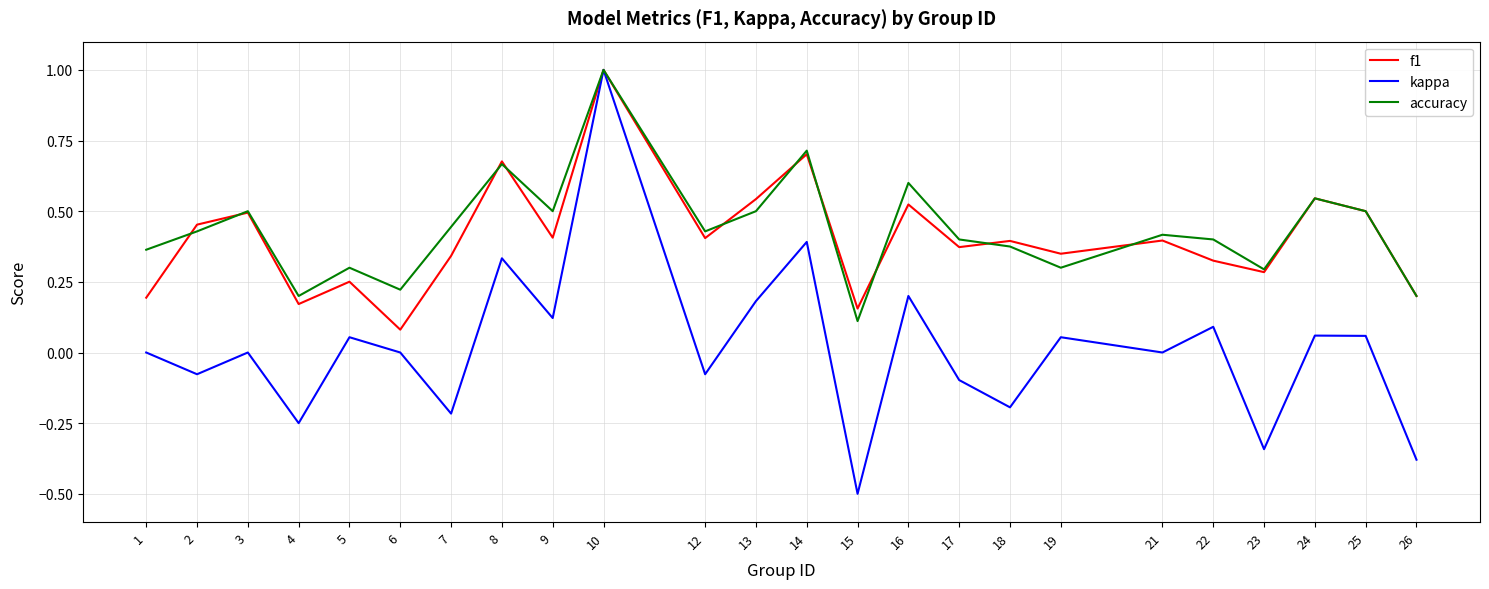

At which category does the chart reach its minimum across all series?

15